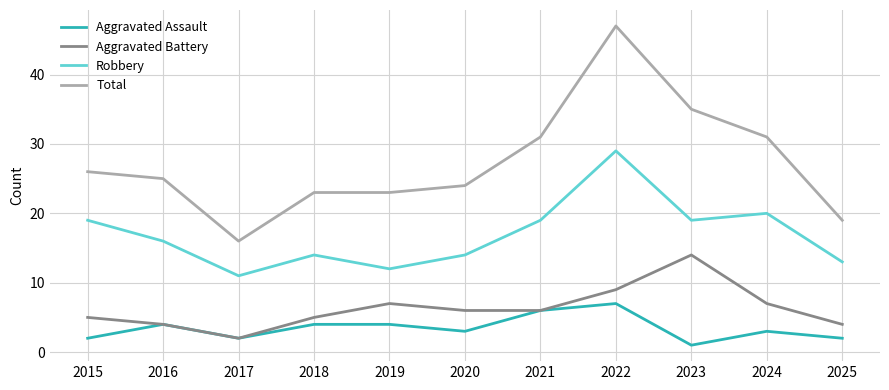

Is this an area chart (filled region under the line)?

No